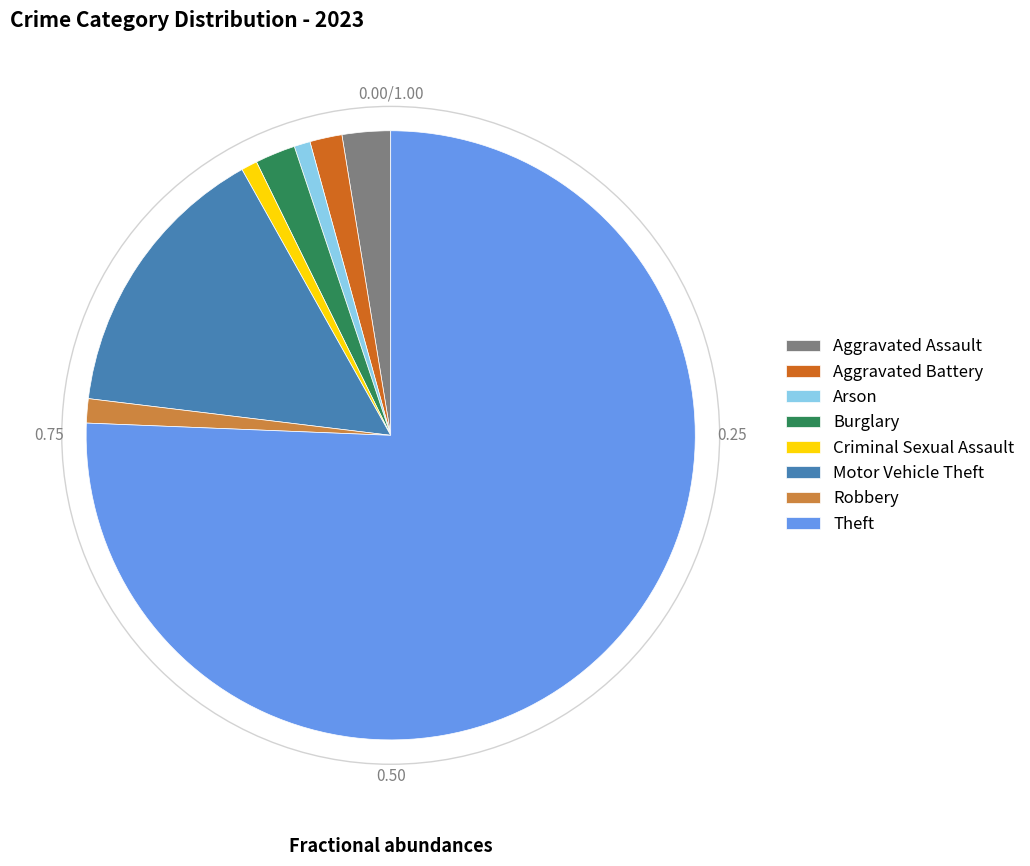

How many segments does this pie chart have?

8